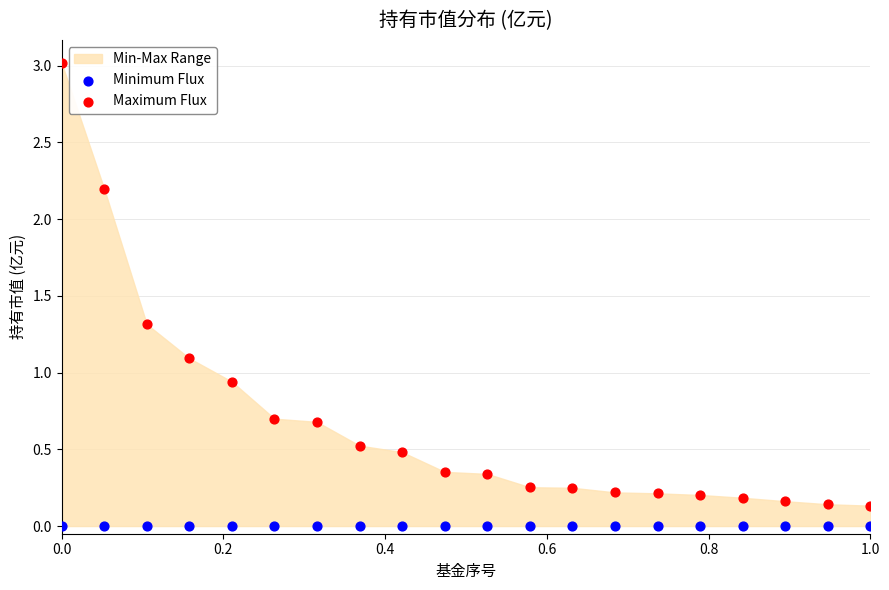

Which series reaches the minimum Y coordinate?

Minimum Flux